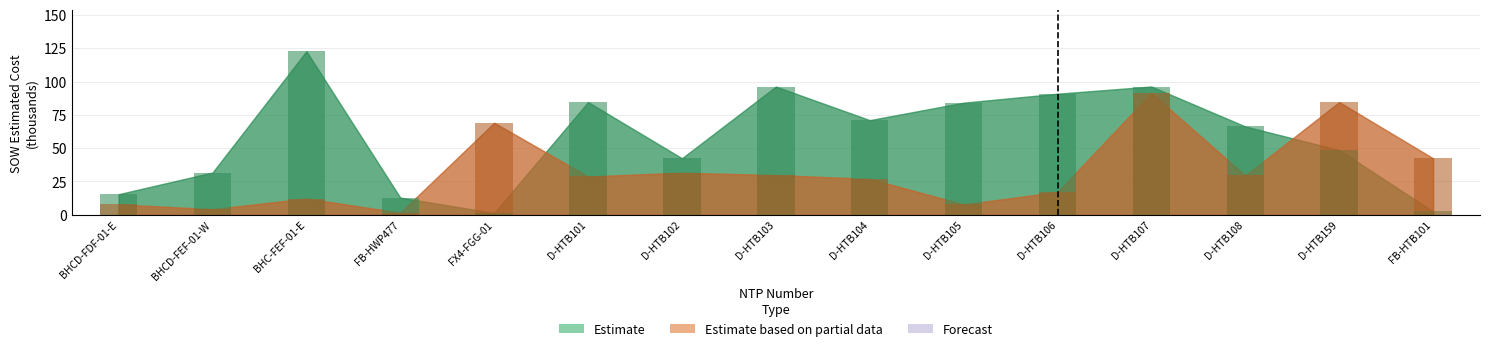

What is the difference between the highest and lowest values at BHCD-FDF-01-E?

7.6